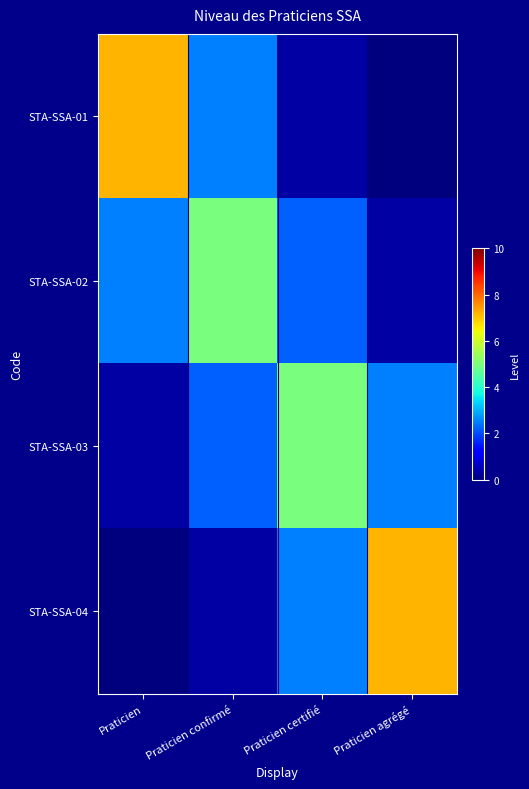

Which series has the largest range (max minus min)?

STA-SSA-01